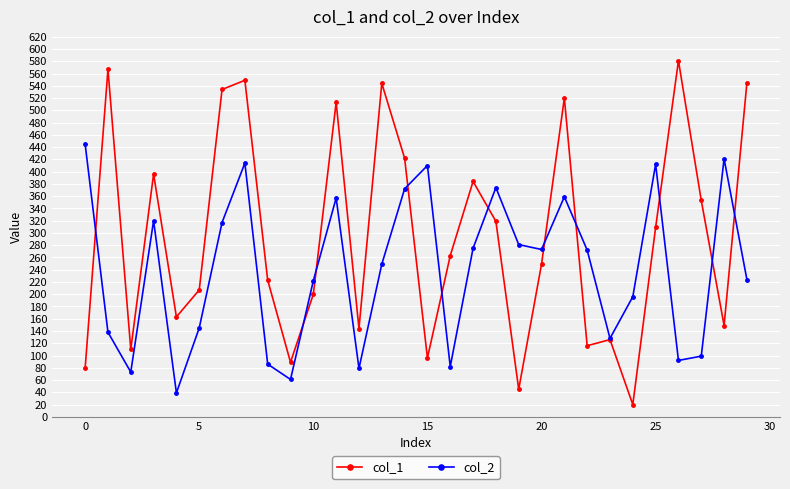

Which series has the largest range (max minus min)?

col_1